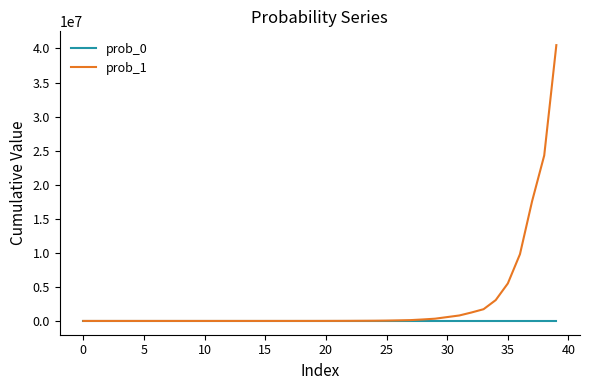

Which series has the largest total across all categories?

prob_1